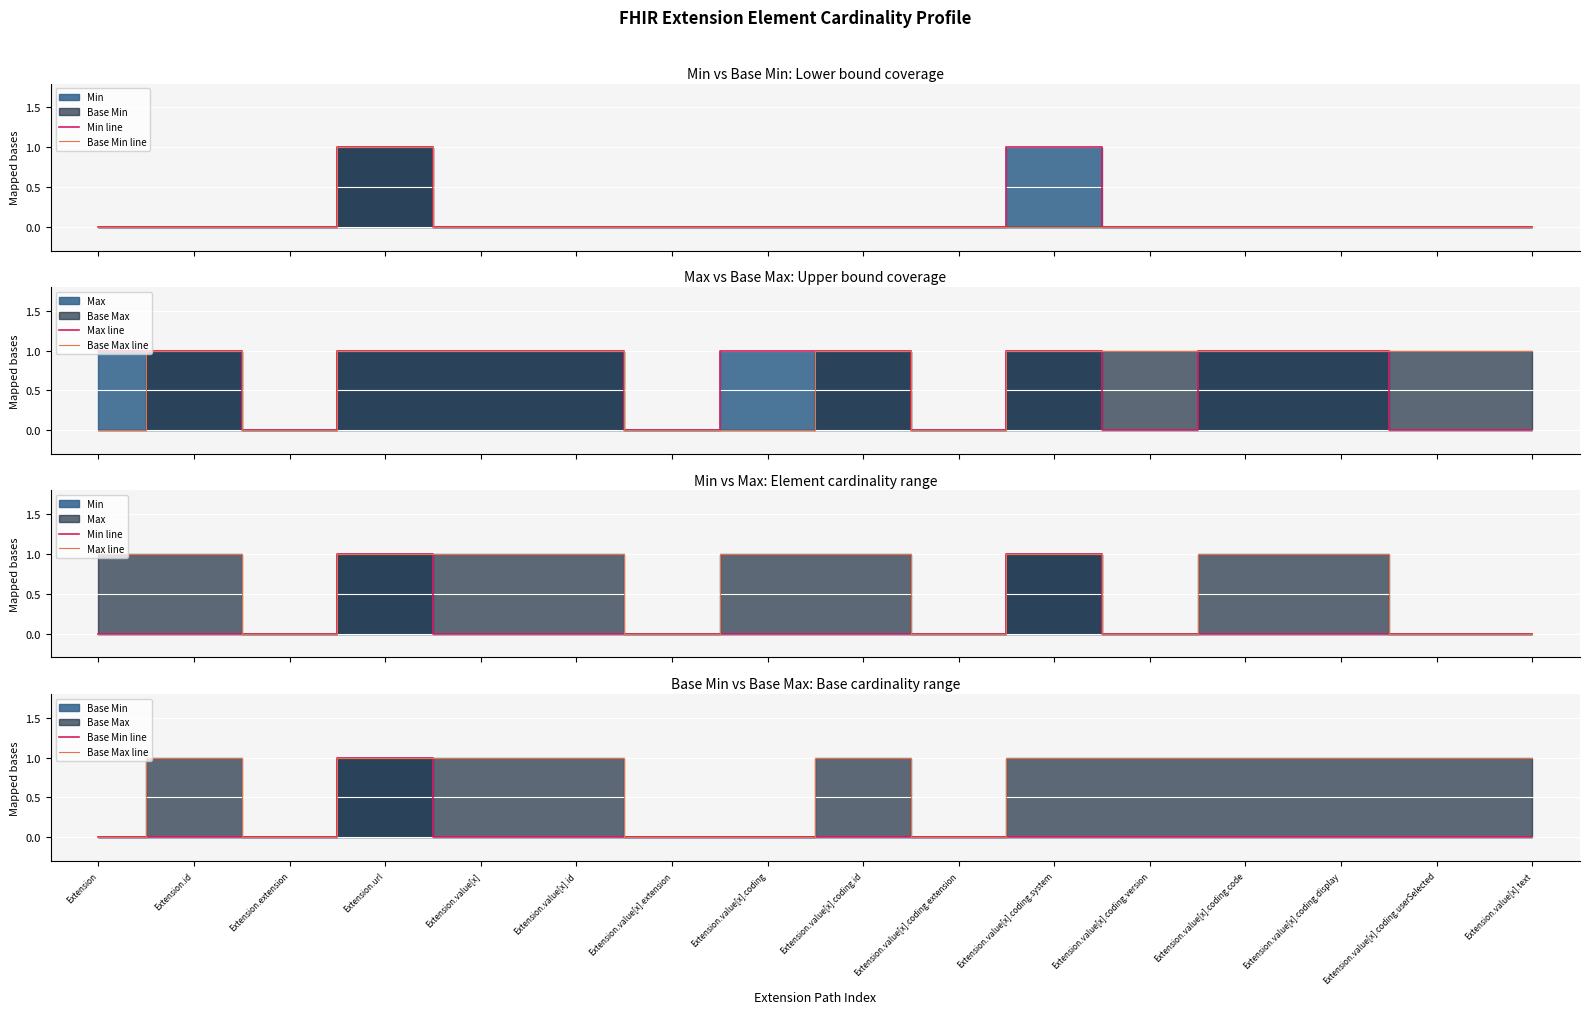

At which category is the sum across all series the highest?

Extension.url